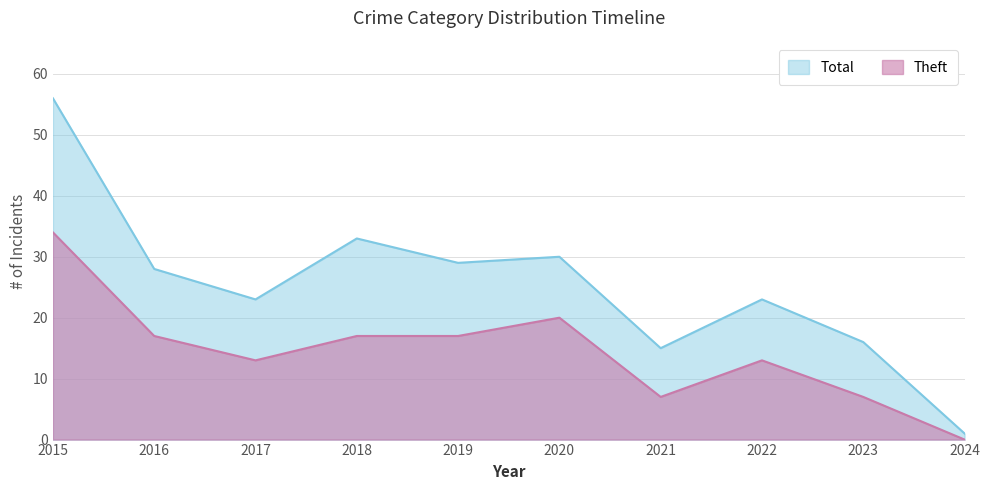

Is the value of Total at 2023 greater than the value of Theft at 2022?

Yes